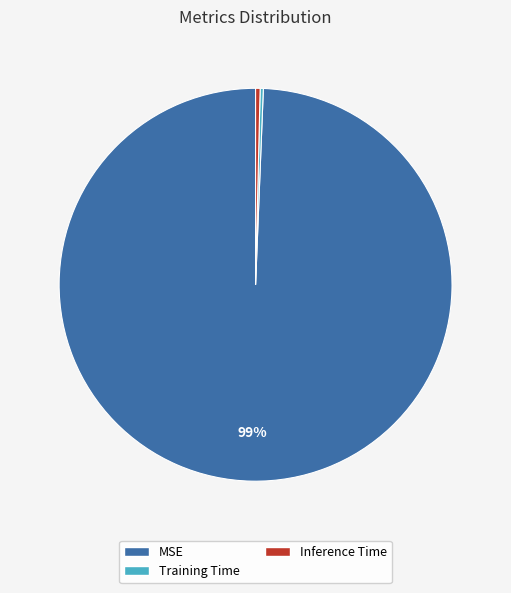

To the nearest percent, what is the average slice percentage?

33%